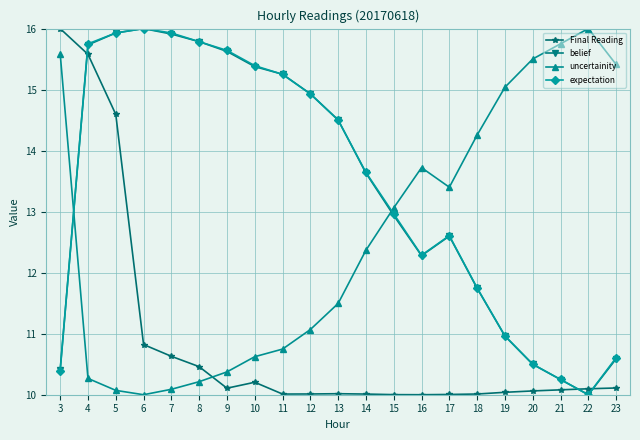

At which category does belief reach its first local valley?

16